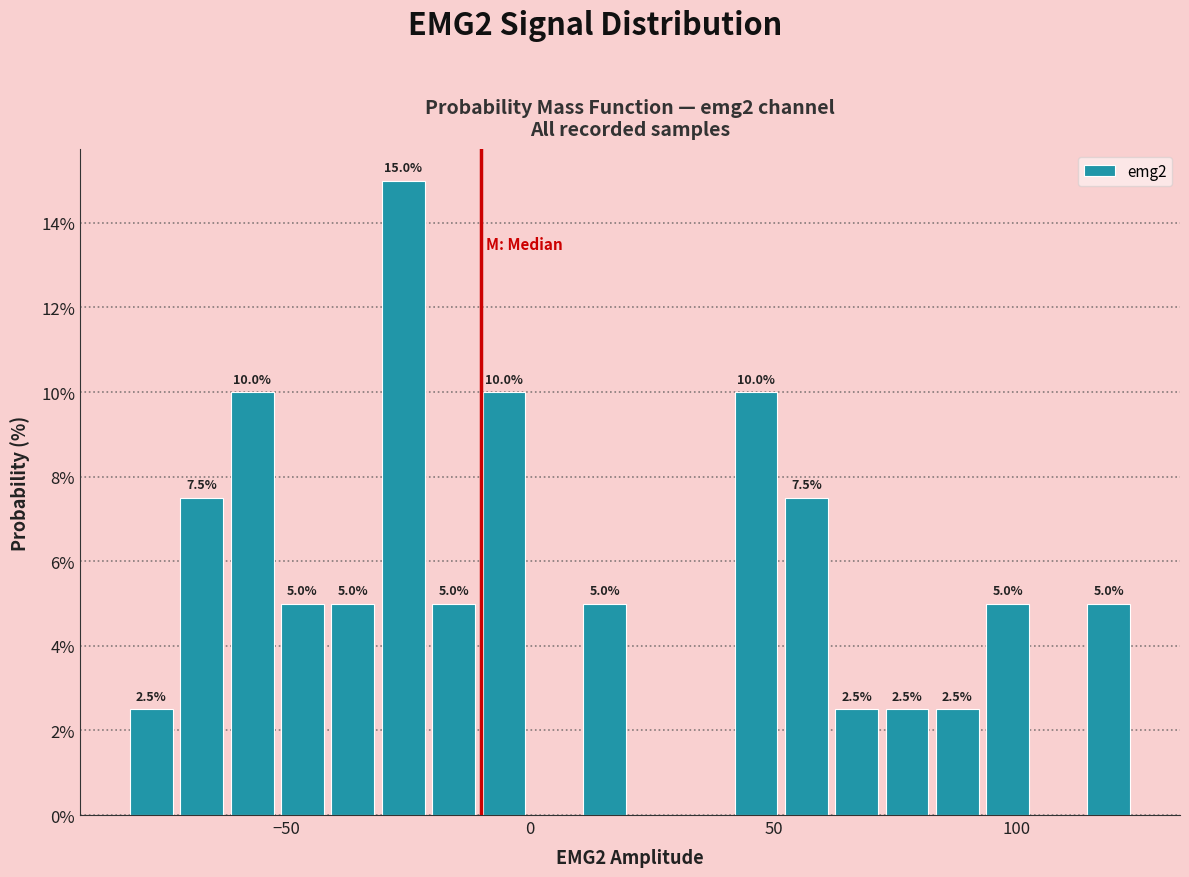

Read against the x-axis, roughly where is the centre of the tallest bar?

-25